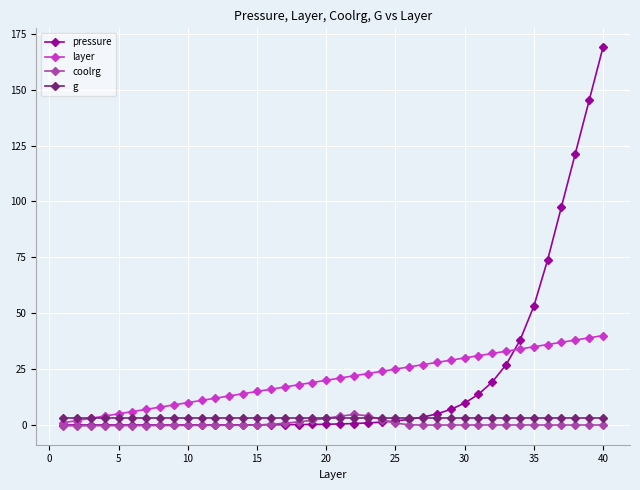

True or false: coolrg has more than 0 points higher than both neighbors.

True